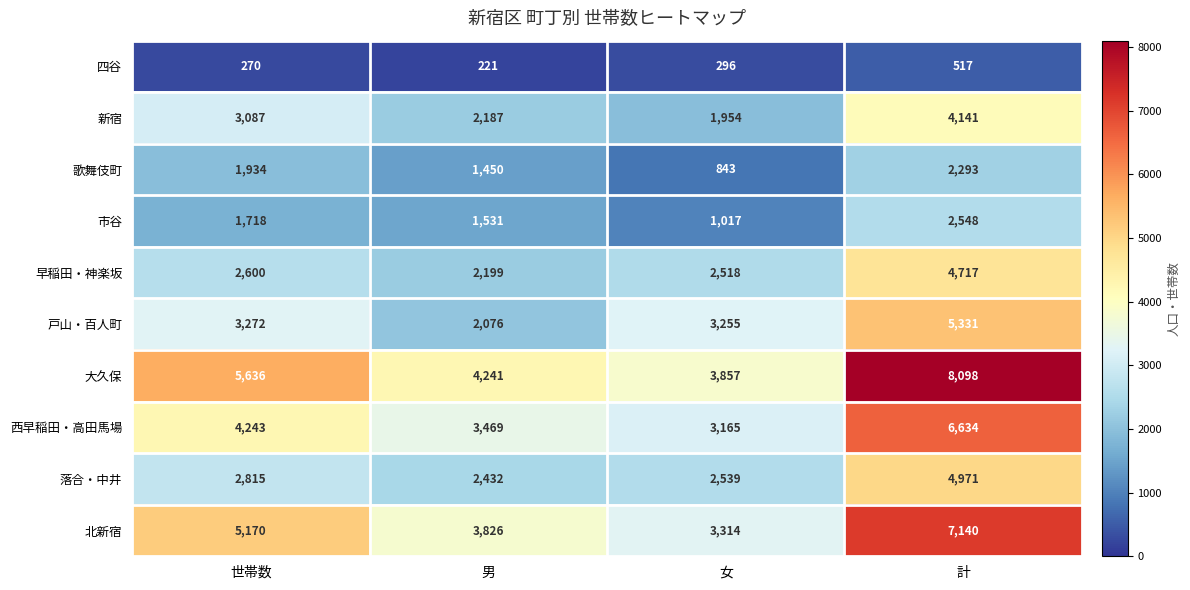

What is the difference between the maximum and minimum values in the 落合・中井 series?

2539